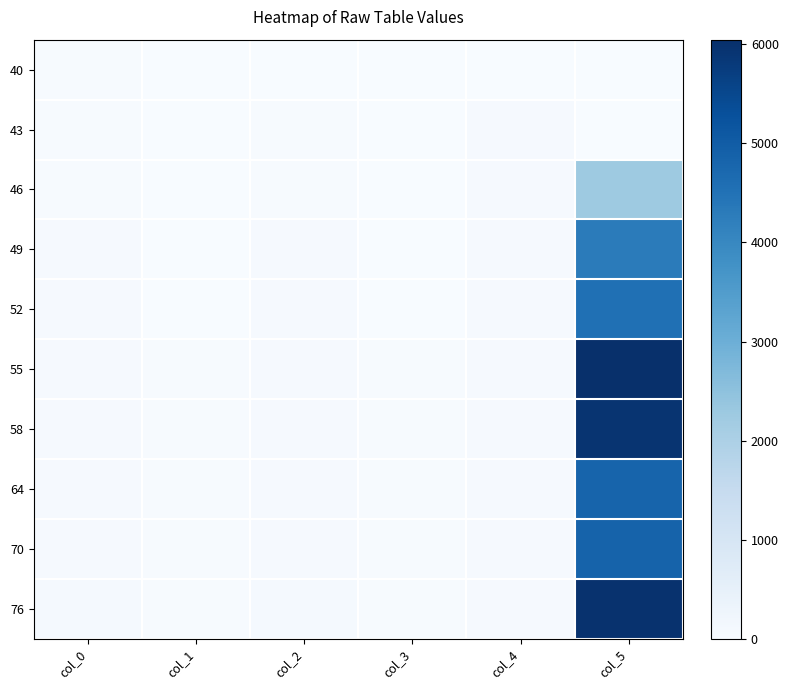

What is the lowest value of the 76 series?

33